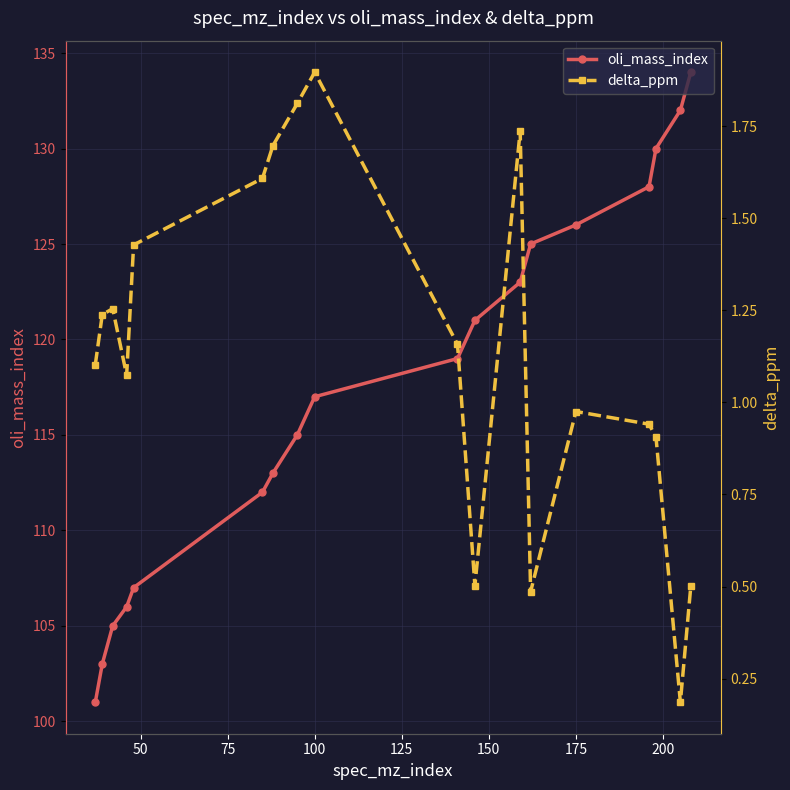

What is the lowest value of the oli_mass_index series?

101